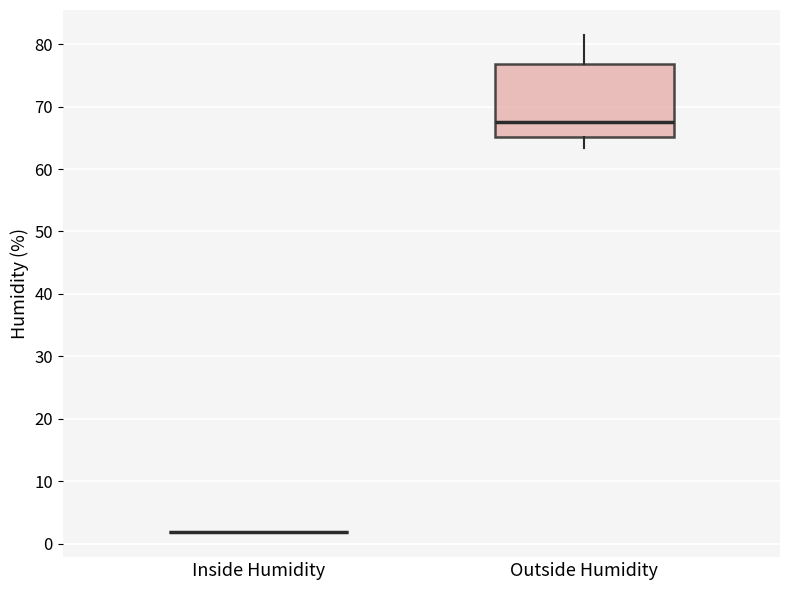

Reading left to right, transcribe this box plot: for each box, give where its median line is, the range the box spans, and where its two whiskers end, as read against the y-axis. The values are not printed on the chart, so give them approximately, as read against the axis.

Inside Humidity: box collapsed to a line at 2, whiskers 2 to 2
Outside Humidity: median 68, box 65 to 77, whiskers 63 to 82